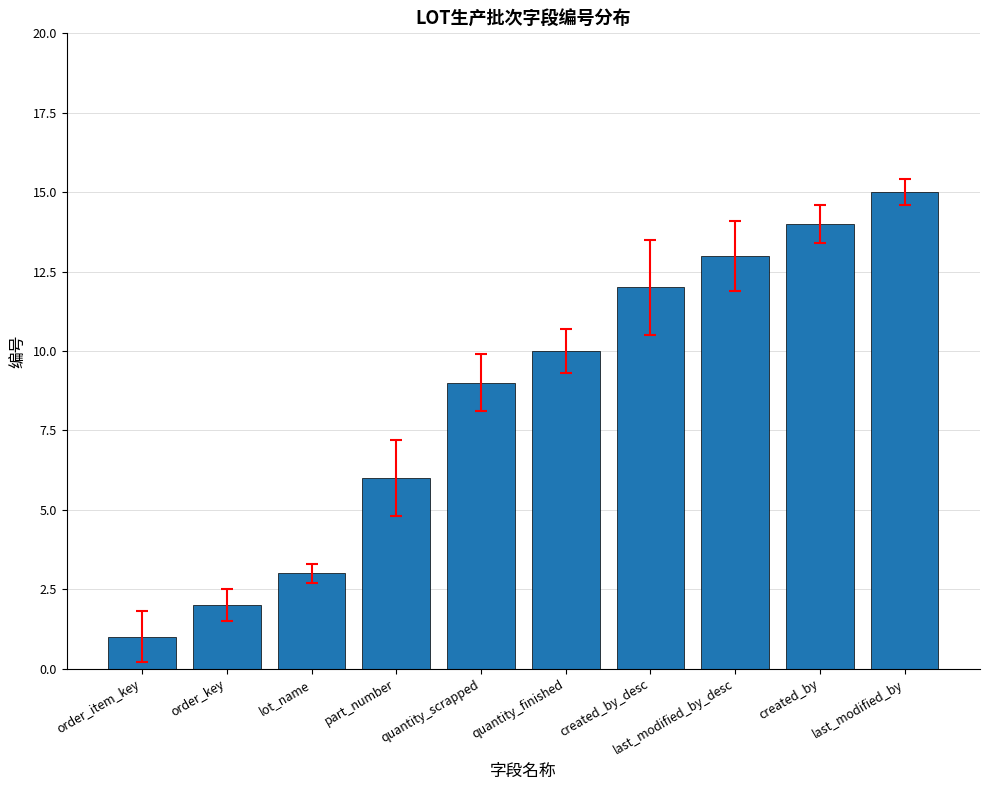

What is the smallest value displayed?

1